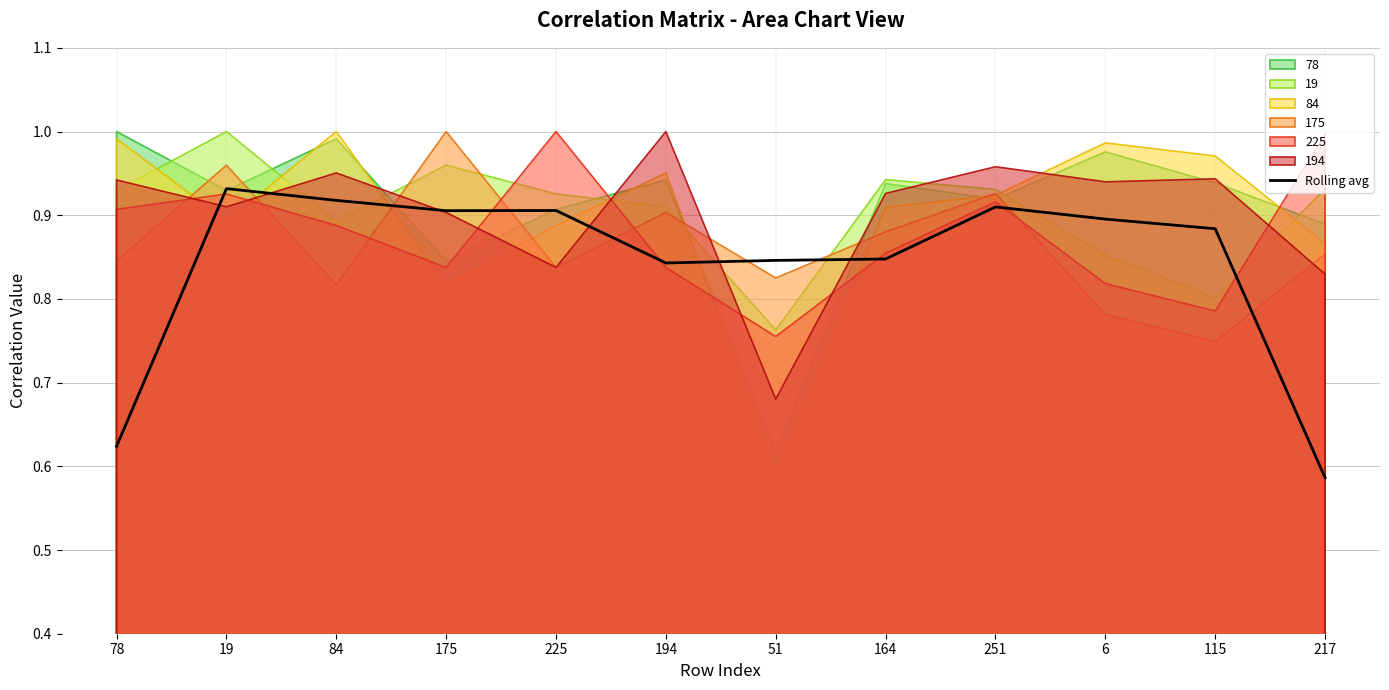

Count the values in the range 0 to 1.

12